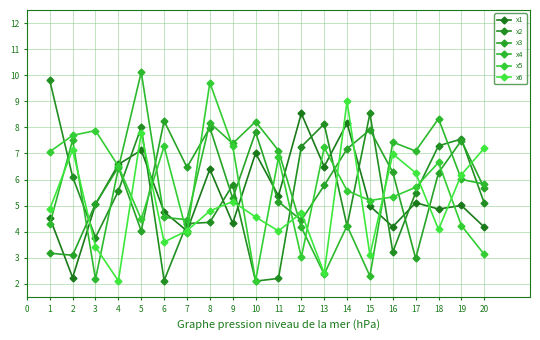

What is the total value across all series at 16?

33.4